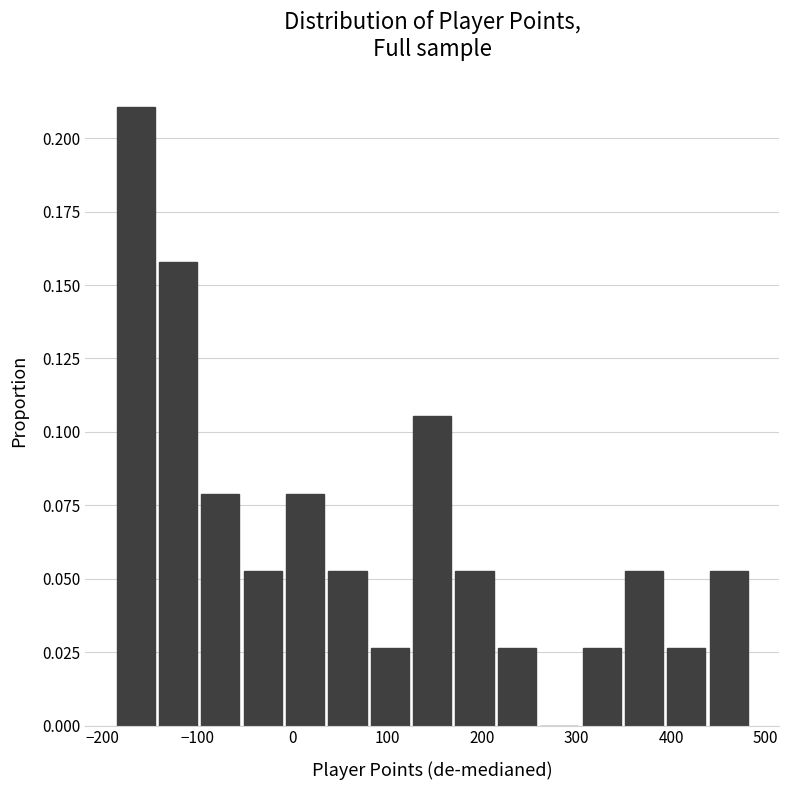

Reading left to right, list every bar in this chart as the range it spans on the x-axis followed by its height. Neither the bar edges nor the heights are printed on the chart, so give them approximately, as read against the axes.

-190 to -140: 0.210
-140 to -100: 0.160
-100 to -50: 0.080
-50 to -10: 0.055
-10 to 40: 0.080
40 to 80: 0.055
80 to 130: 0.025
130 to 170: 0.105
170 to 220: 0.055
220 to 260: 0.025
260 to 310: 0
310 to 350: 0.025
350 to 400: 0.055
400 to 440: 0.025
440 to 490: 0.055